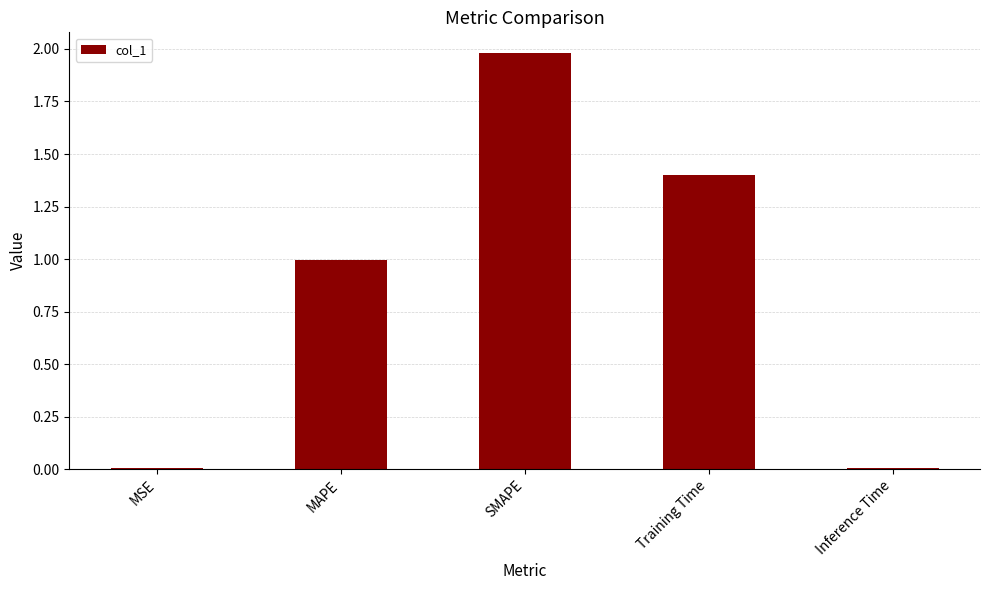

The chart shows a value of 0.0 at Inference Time. True or false?

True